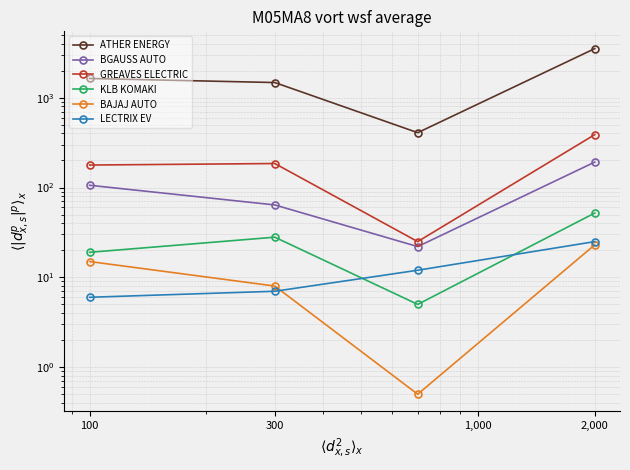

What is the value of the BAJAJ AUTO point at the 4th from the left?

23.0